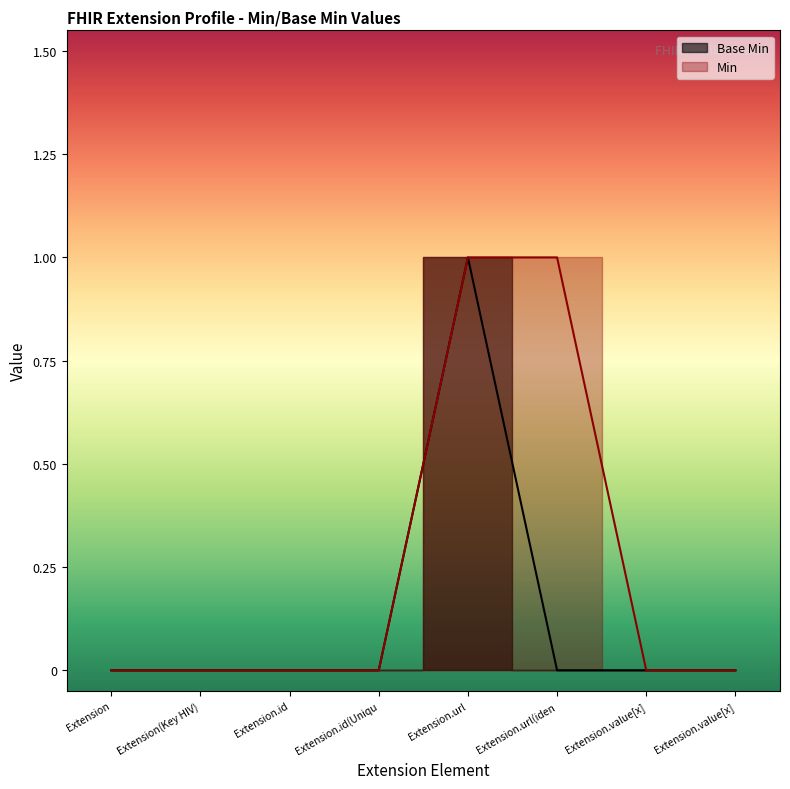

Count the values in the range 0 to 1.

8